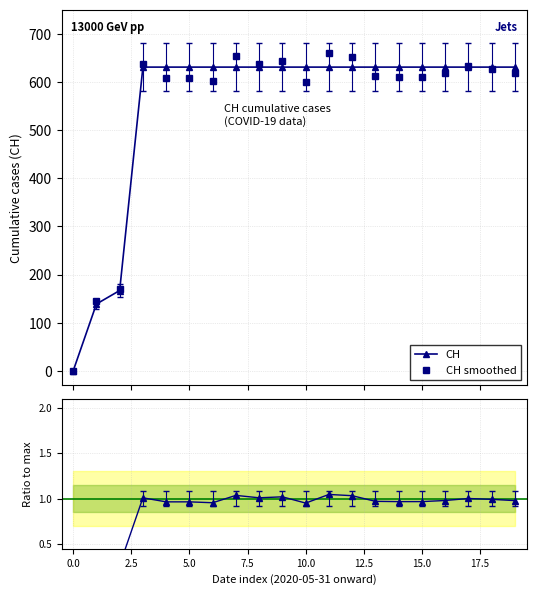

True or false: CH smoothed has more than 1 interior local peaks.

True